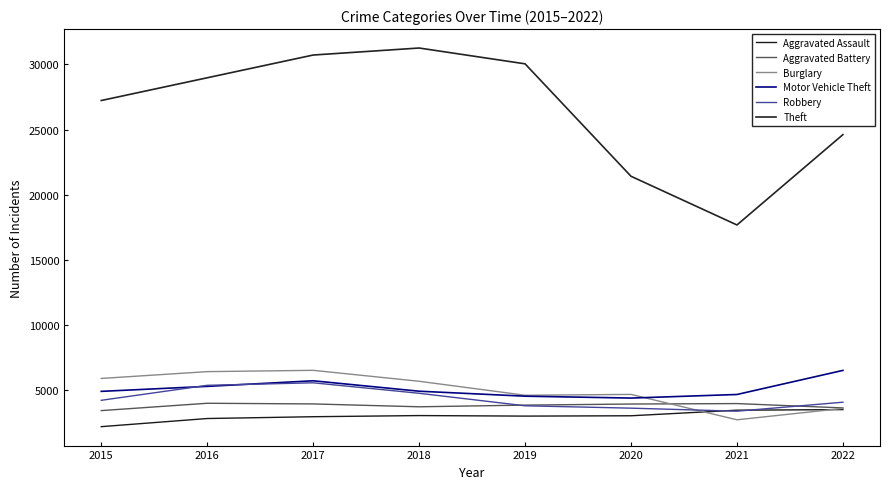

What is the sum of the Motor Vehicle Theft values at 2020 and 2015?

9265